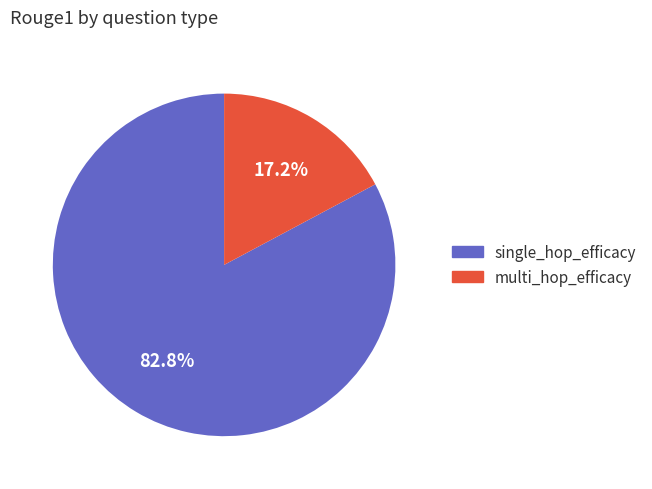

How many slices are in this pie chart?

2